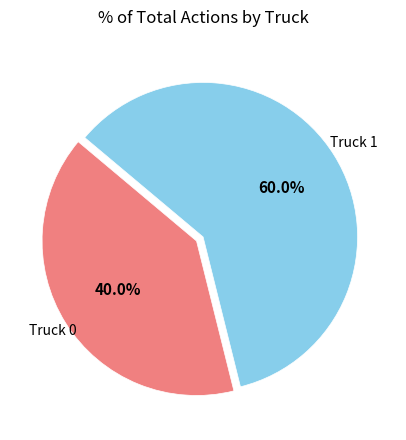

Rank the categories by value from highest to lowest.

Truck 1, Truck 0